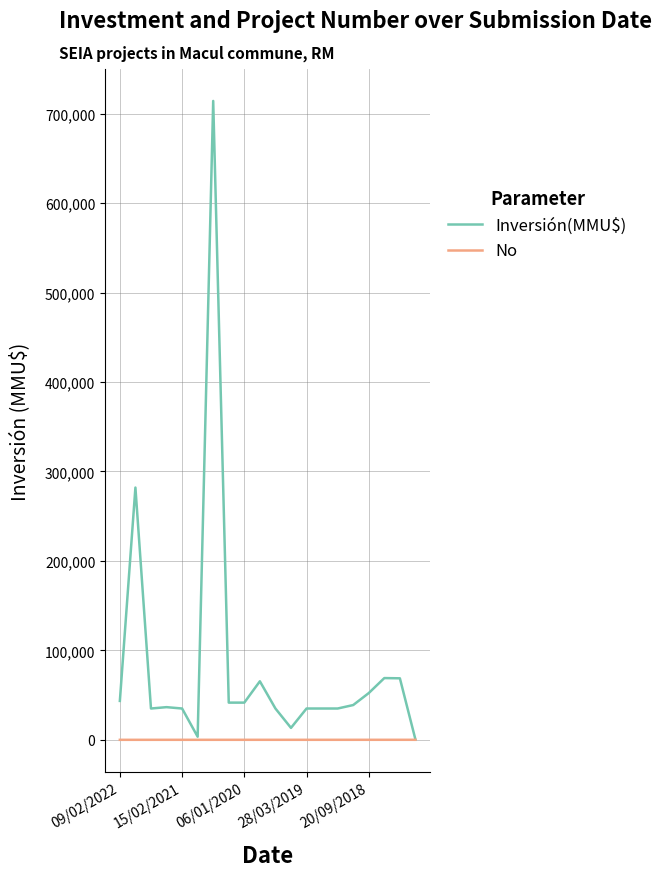

Rank the series by their maximum value, from highest to lowest.

Inversión(MMU$), No